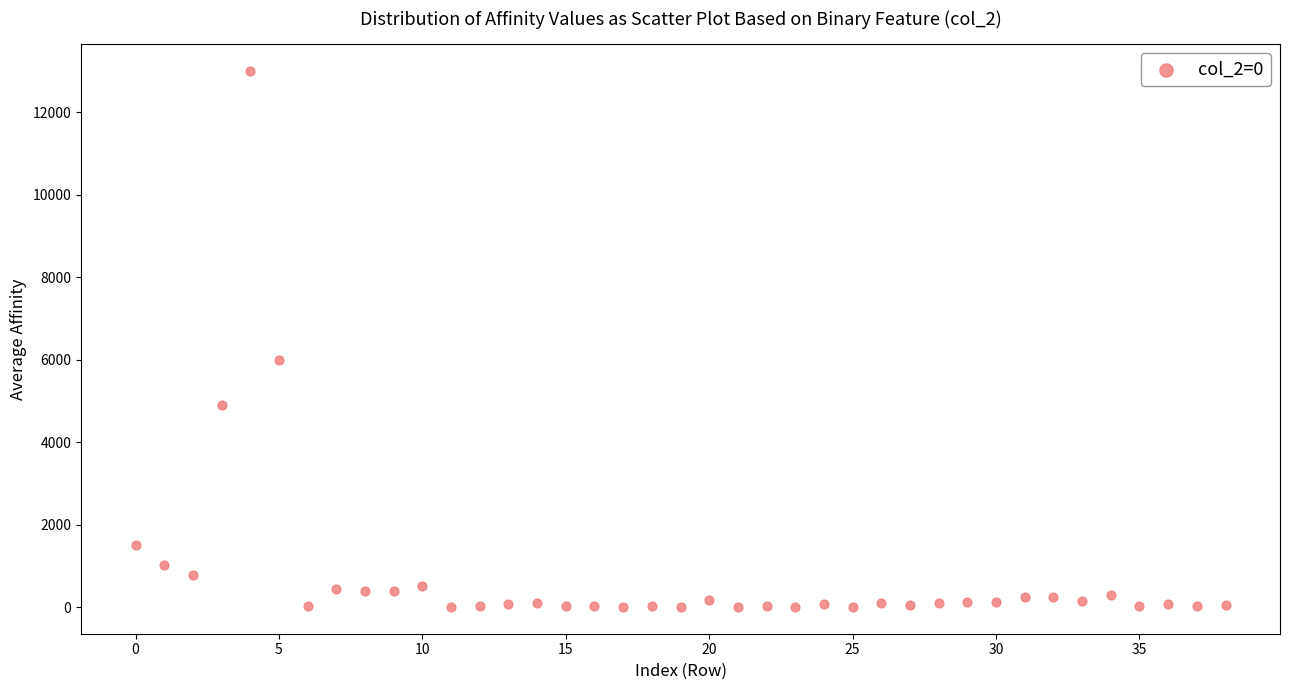

What Y value in the scatter plot is closest to 6501?

6000.0